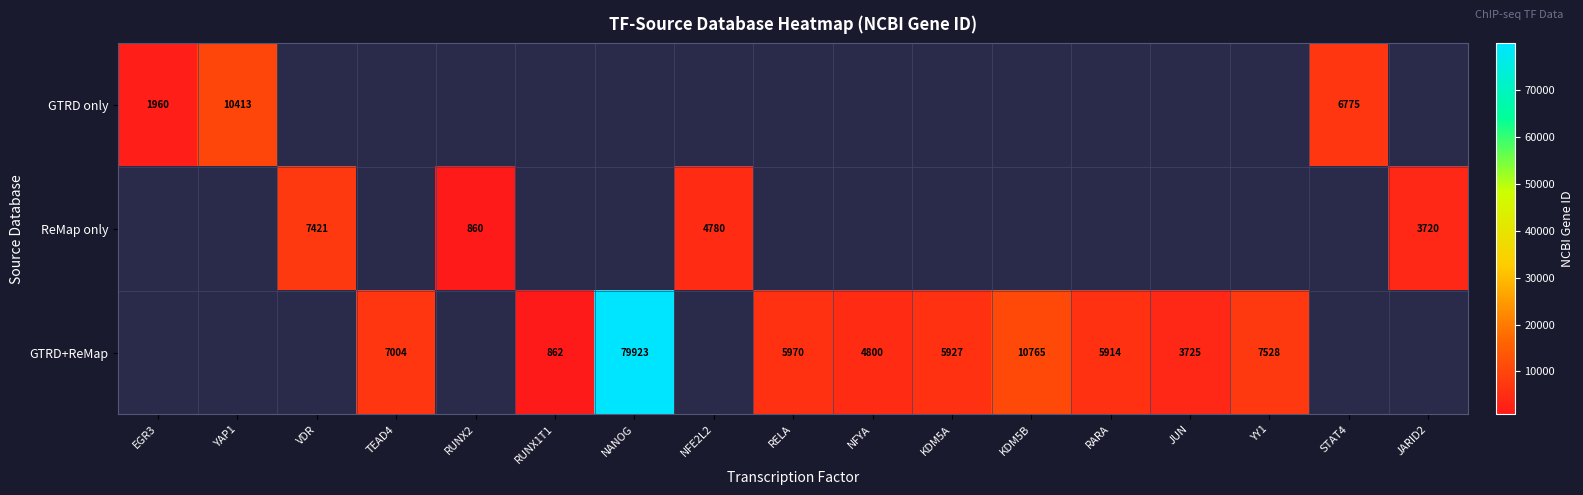

What is the sum of the GTRD+ReMap values at TEAD4 and YY1?

14532